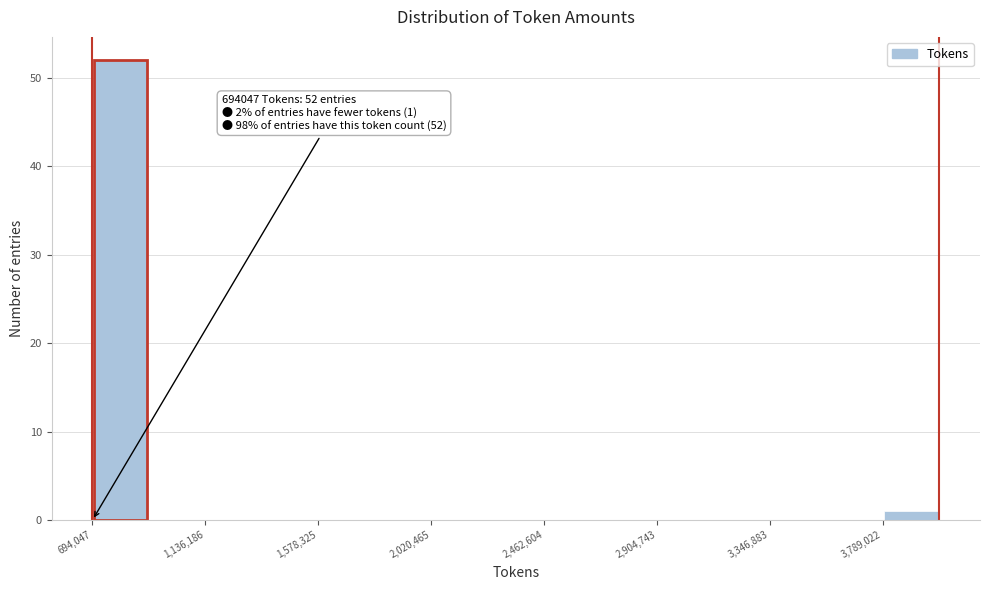

Over which range of the x-axis is the bar tallest?

700000 to 900000